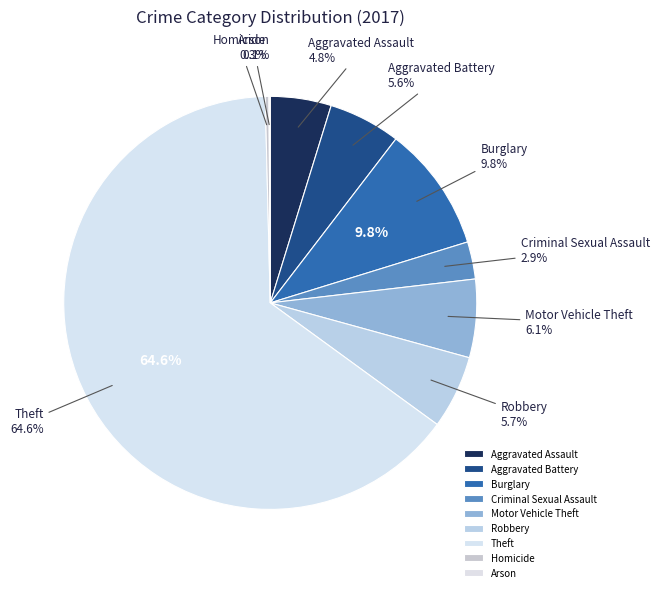

What is the largest slice in the pie chart?

Theft